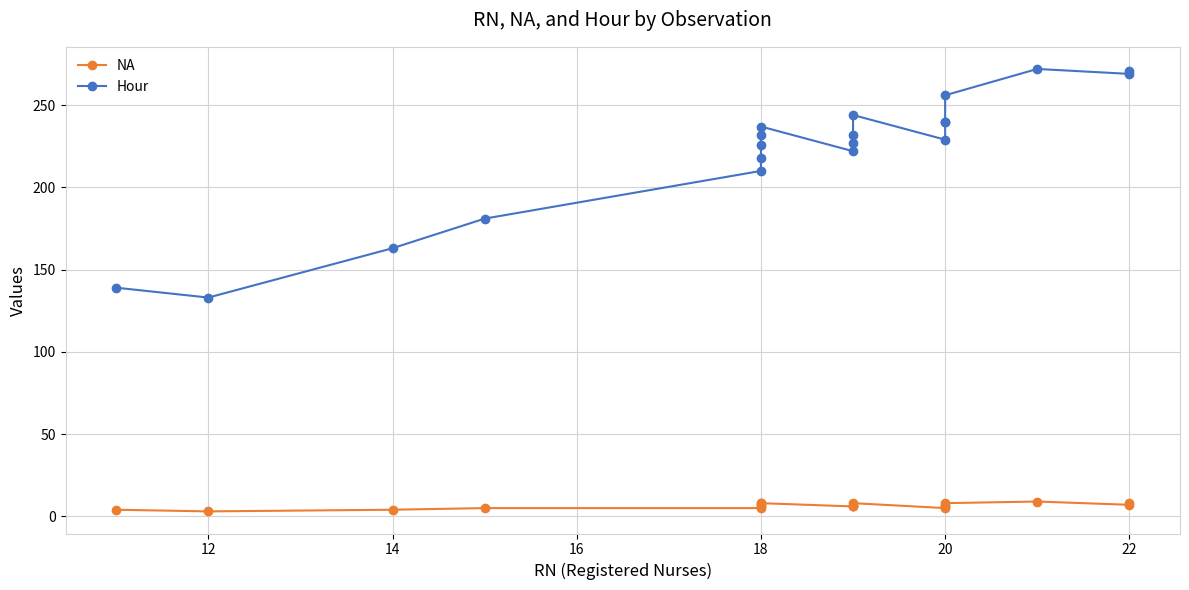

What is the lowest value of the NA series?

3